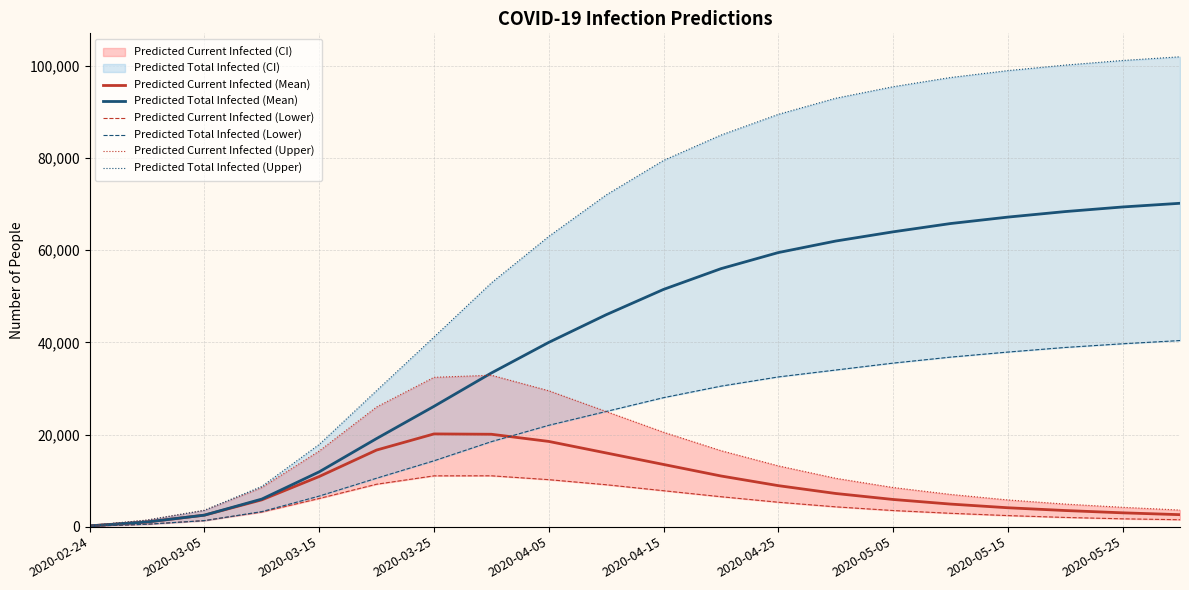

Reading right to left, transcribe all the data shown in this chart.

Predicted Current Infected (Mean): 2600	3000	3500	4100	4900	5900	7200	8900	11000	13500	16000	18500	20057	20128	16628	10882	5817	2496	1014	169
Predicted Total Infected (Mean): 70200	69400	68400	67200	65800	64000	62000	59500	56000	51500	46000	40000	33356	26114	19124	11896	5986	2496	1014	169
Predicted Current Infected (Lower): 1500	1700	2000	2400	2900	3500	4300	5300	6500	7800	9100	10200	11040	11028	9208	6113	3179	1308	522	87
Predicted Total Infected (Lower): 40400	39700	38900	37900	36800	35500	34000	32500	30500	28000	25000	22000	18450	14295	10516	6635	3266	1308	522	87
Predicted Current Infected (Upper): 3600	4200	4900	5800	7000	8500	10500	13200	16500	20500	25000	29500	32874	32415	25978	16418	8498	3546	1422	237
Predicted Total Infected (Upper): 102000	101200	100200	99000	97500	95500	93000	89500	85000	79500	72000	63000	52912	41149	29523	17840	8735	3546	1422	237